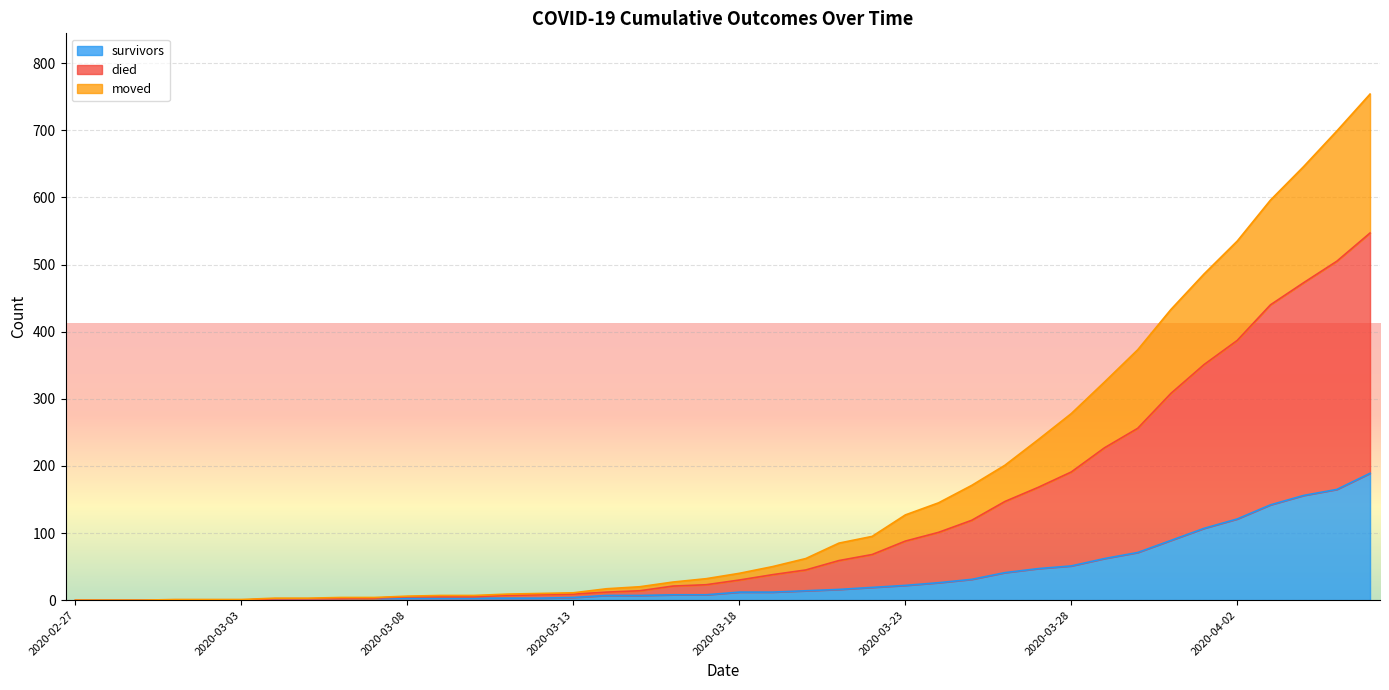

How many positive values does the survivors series have?

34